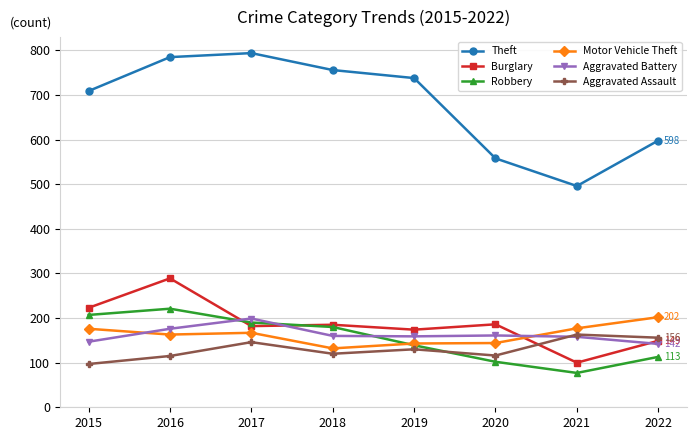

True or false: Burglary has more than 1 points higher than both neighbors.

True